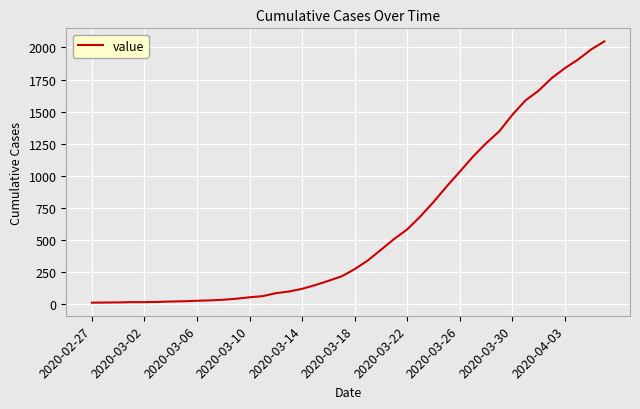

What is the maximum value shown in the chart?

2047